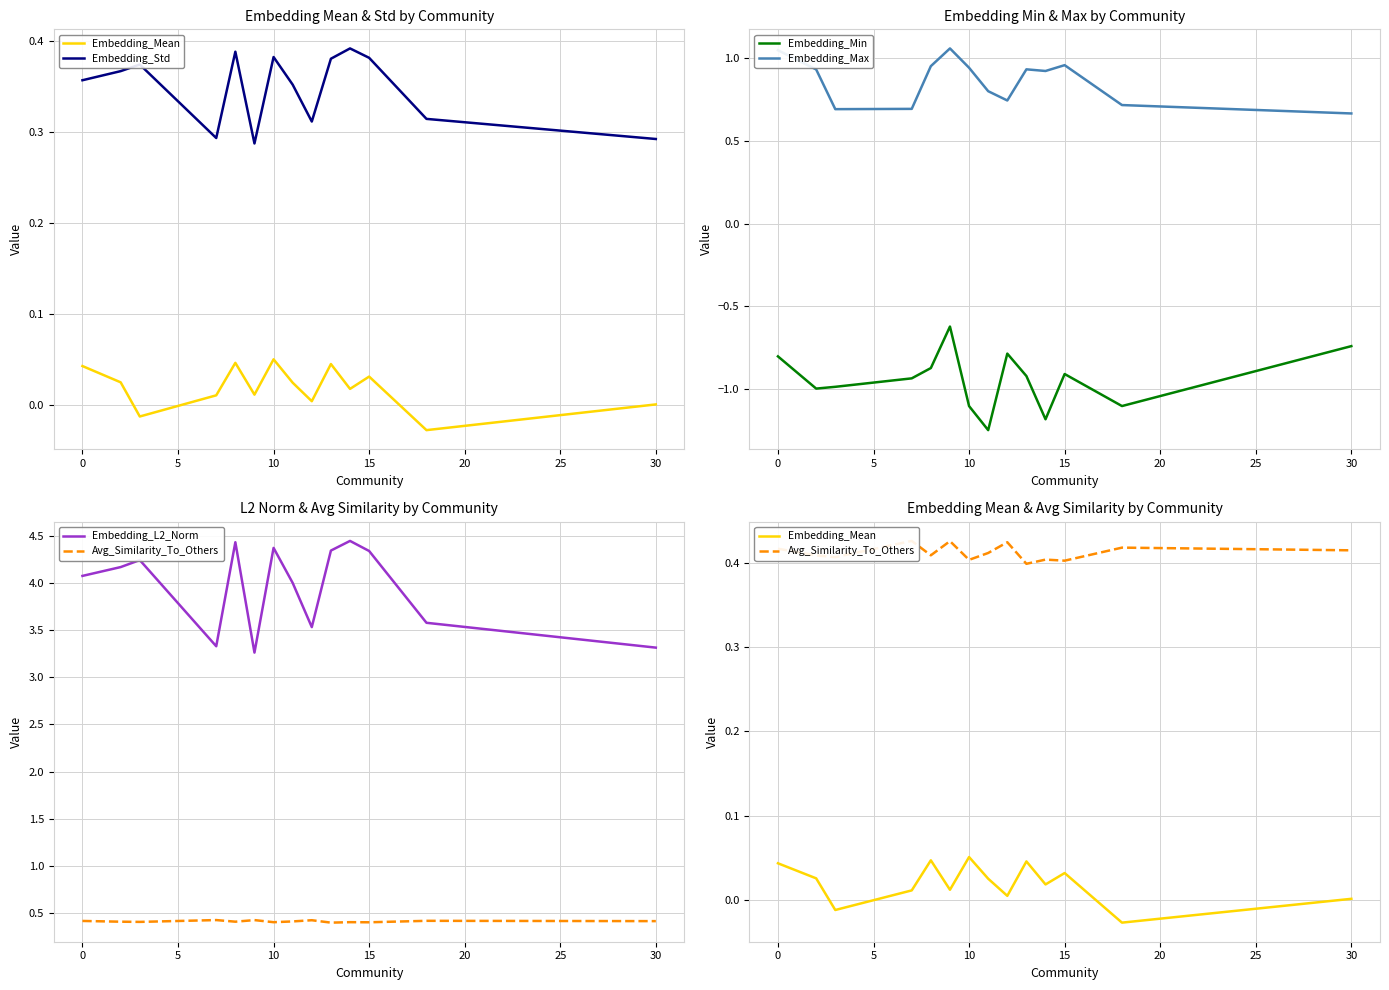

The value of Embedding_Max at 10 is 0.6. True or false?

False